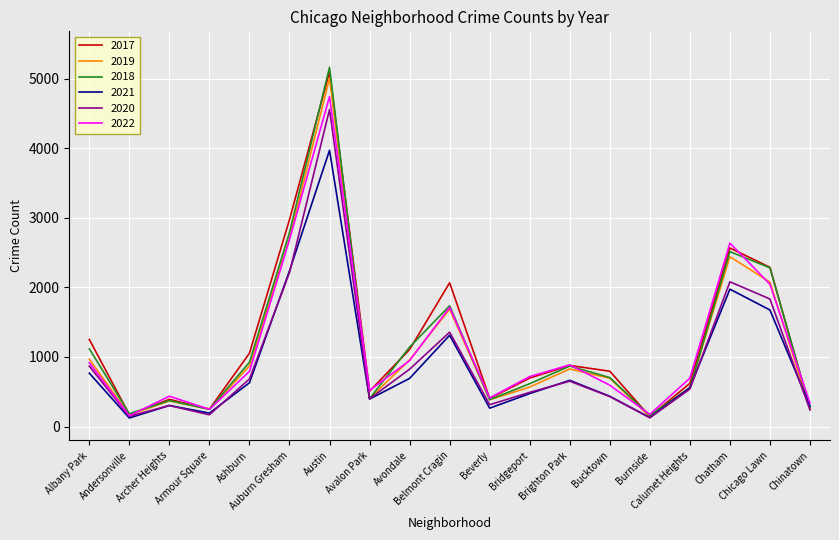

Rank the series by their maximum value, from lowest to highest.

2021, 2020, 2022, 2019, 2017, 2018